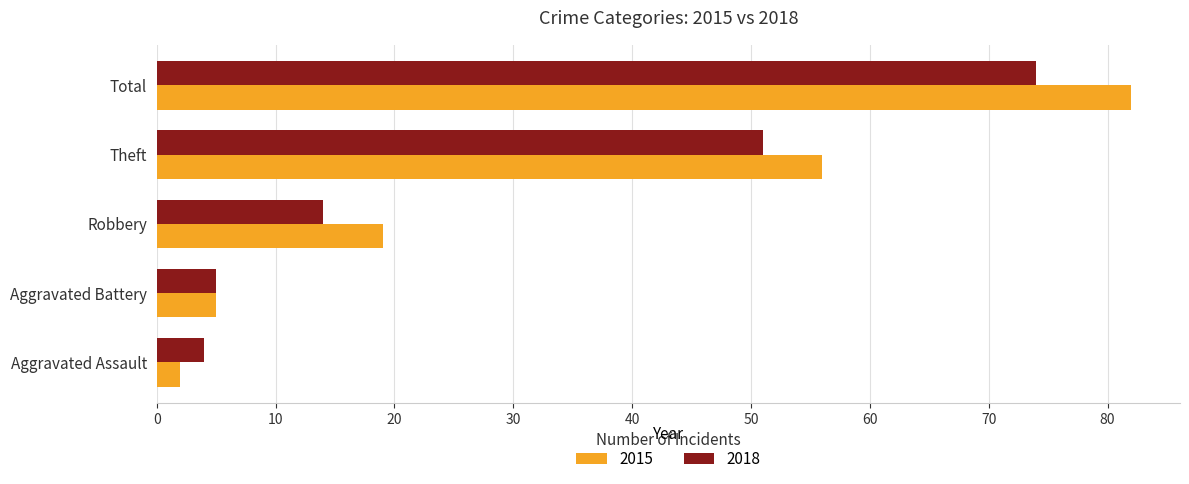

At which label does 2018 reach its peak?

Total